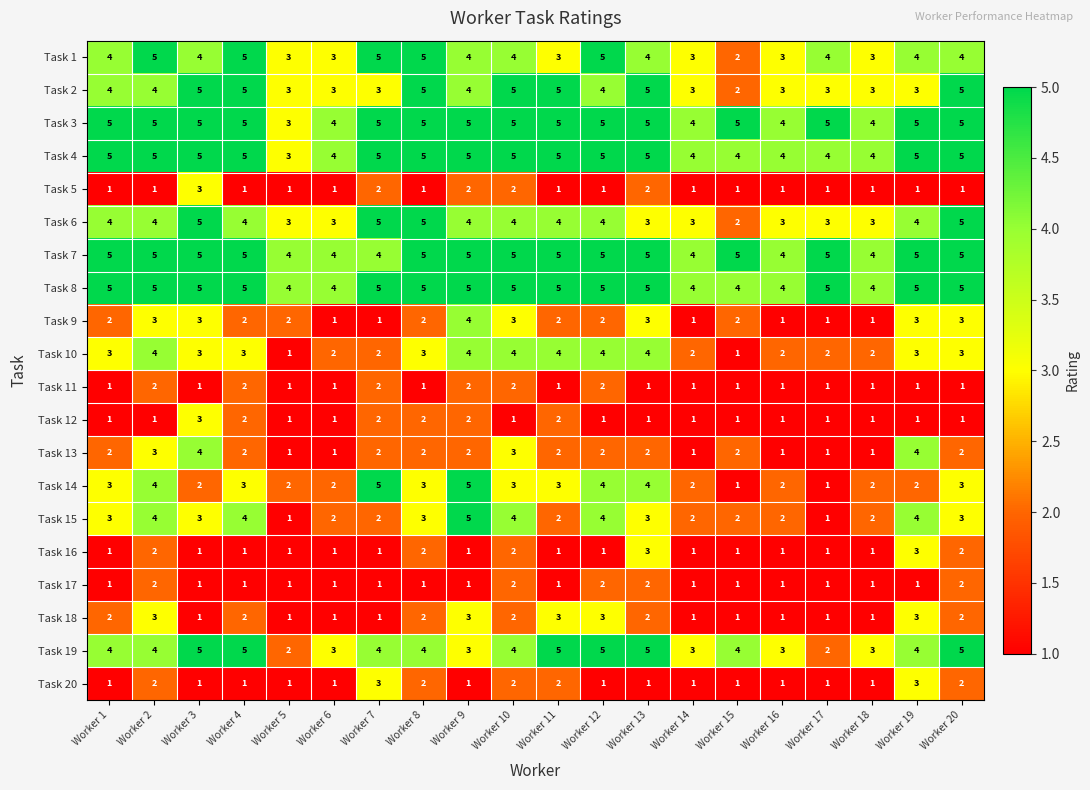

The value of Task 7 at Worker 9 is 2. True or false?

False